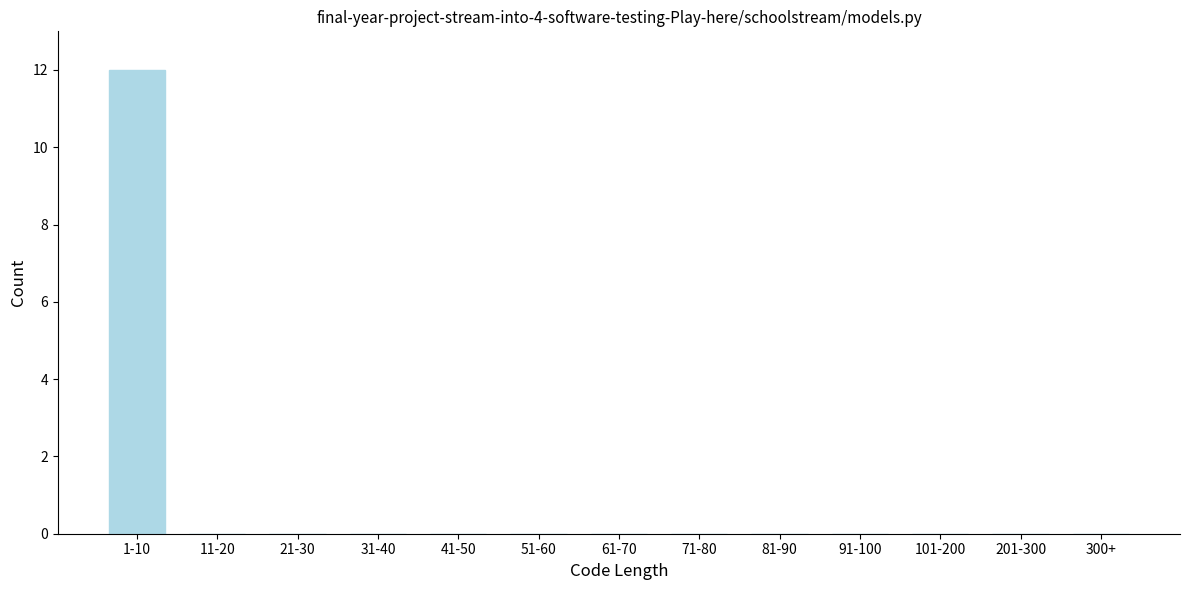

Reading left to right, what are all the values shown in this chart?

1-10=12	11-20=0	21-30=0	31-40=0	41-50=0	51-60=0	61-70=0	71-80=0	81-90=0	91-100=0	101-200=0	201-300=0	300+=0